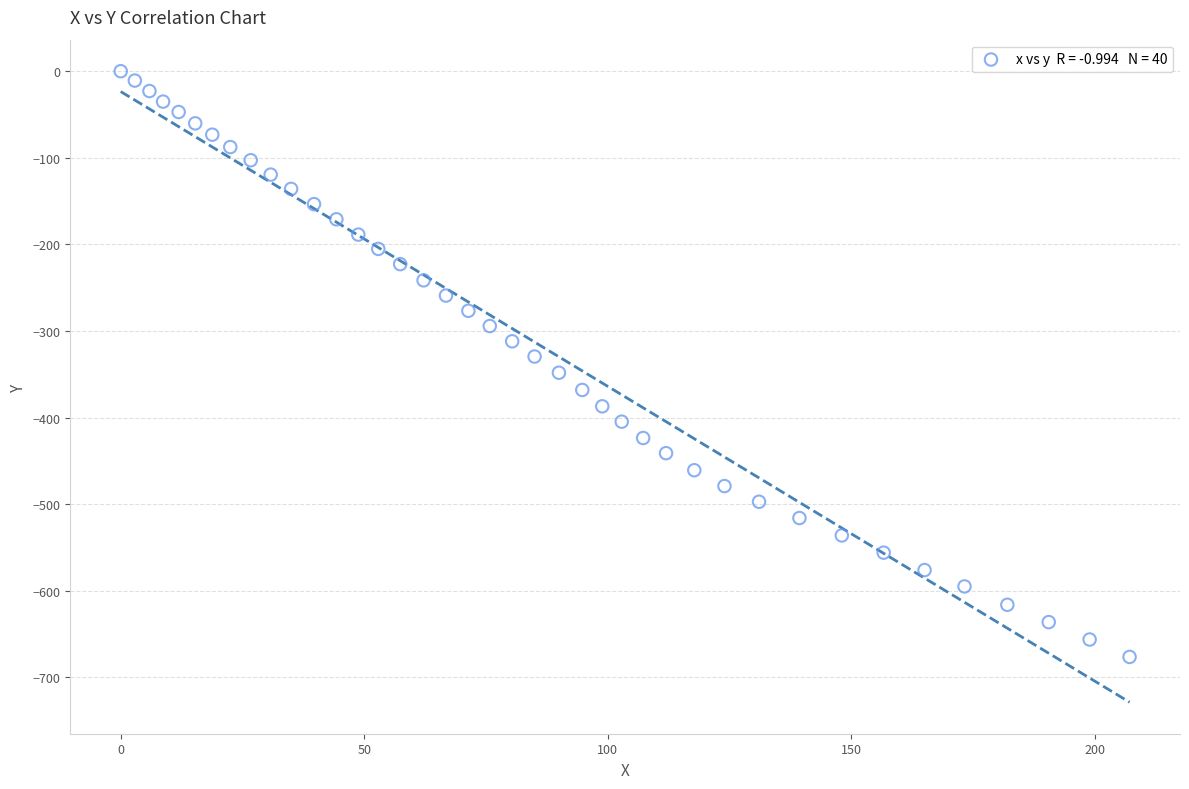

What is the range of X values (max minus min)?

207.2